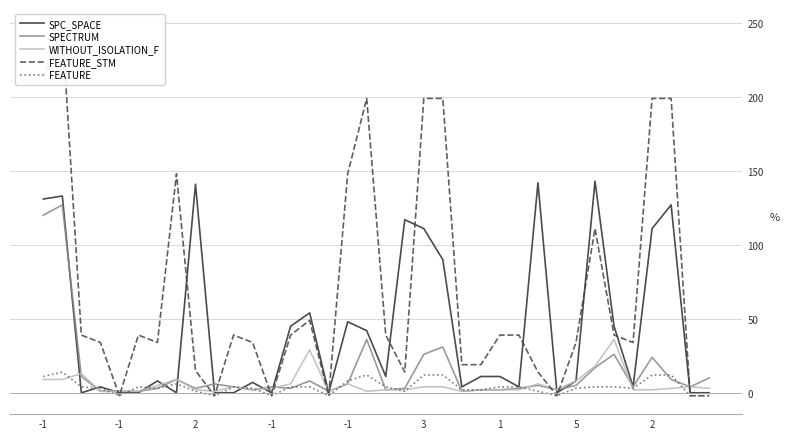

How many data points in SPC_SPACE are above 11?

15